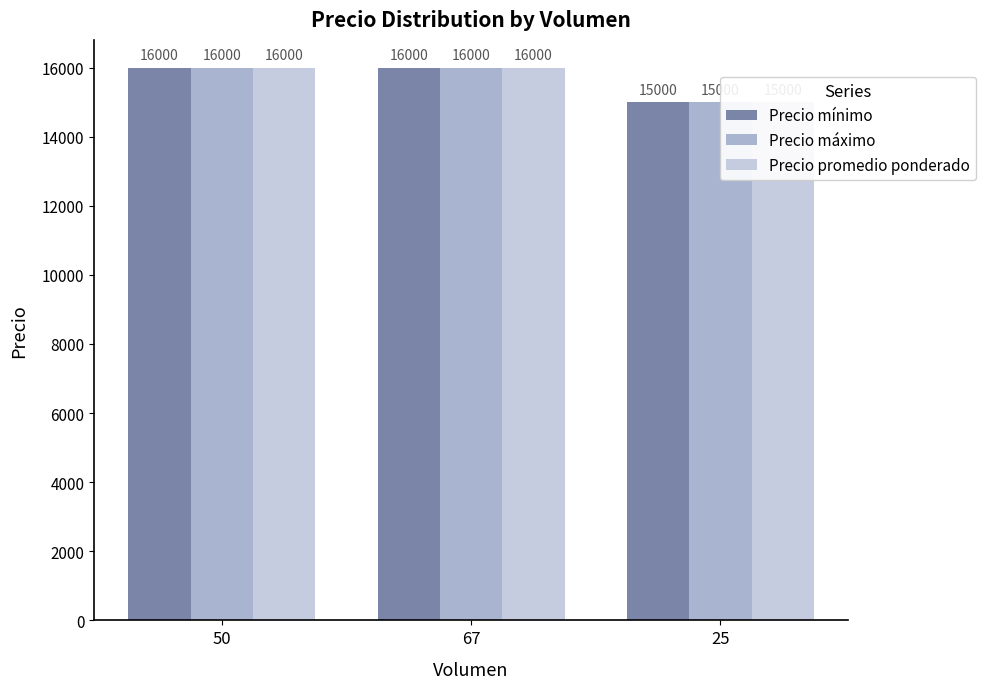

Between 50 and 67, which series saw the biggest shift?

Precio mínimo